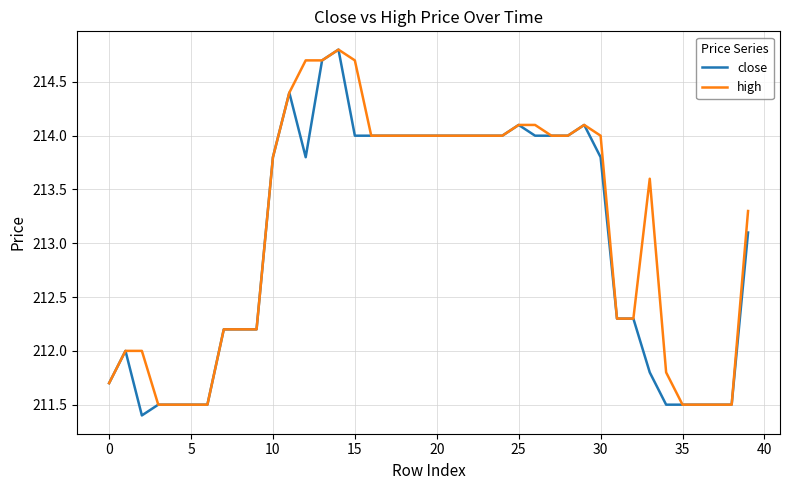

Which series has the widest spread of values?

close